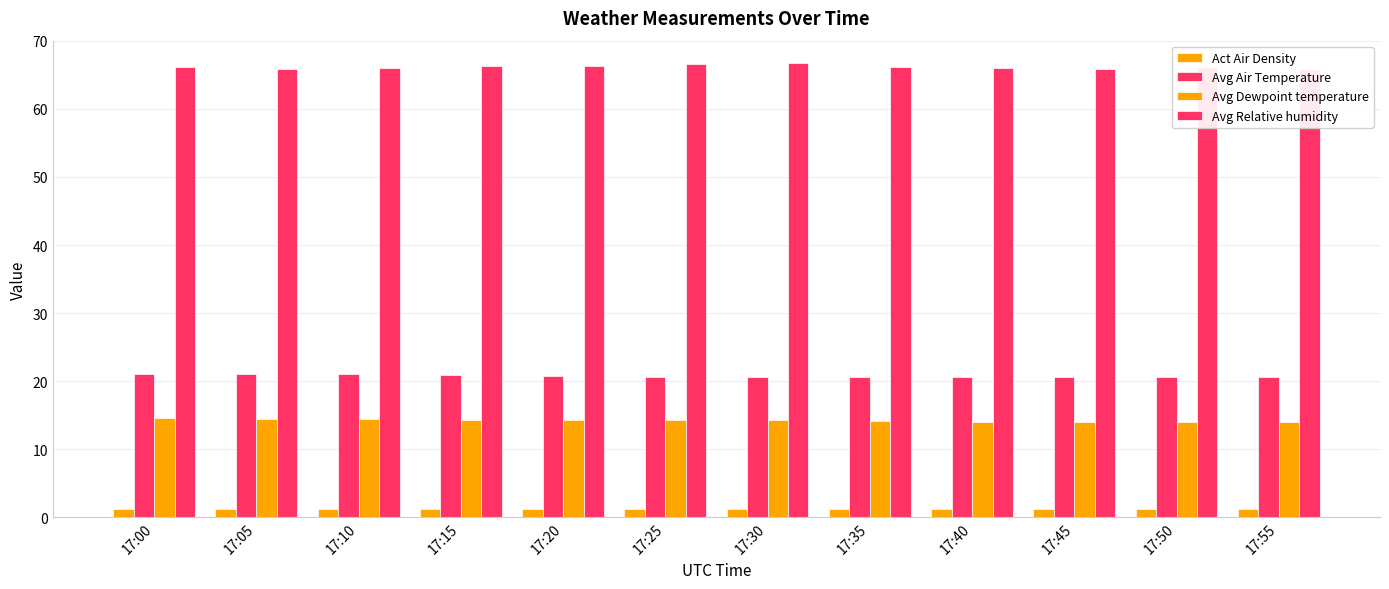

At how many categories does at least one series exceed 9?

12